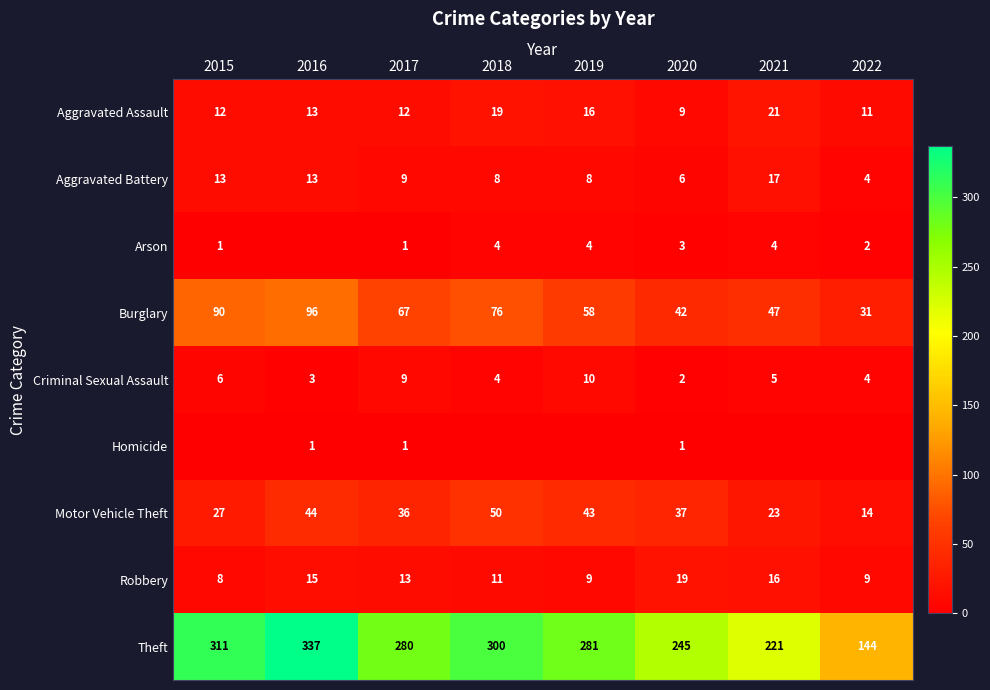

At how many categories does at least one series exceed 56?

8